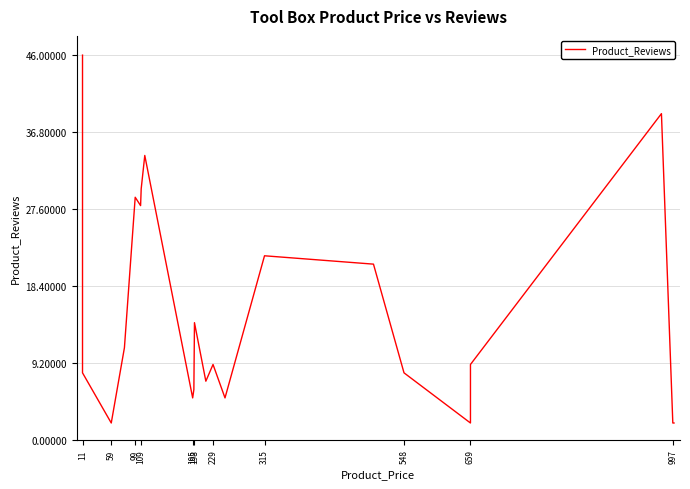

How many lines are shown in the chart?

1